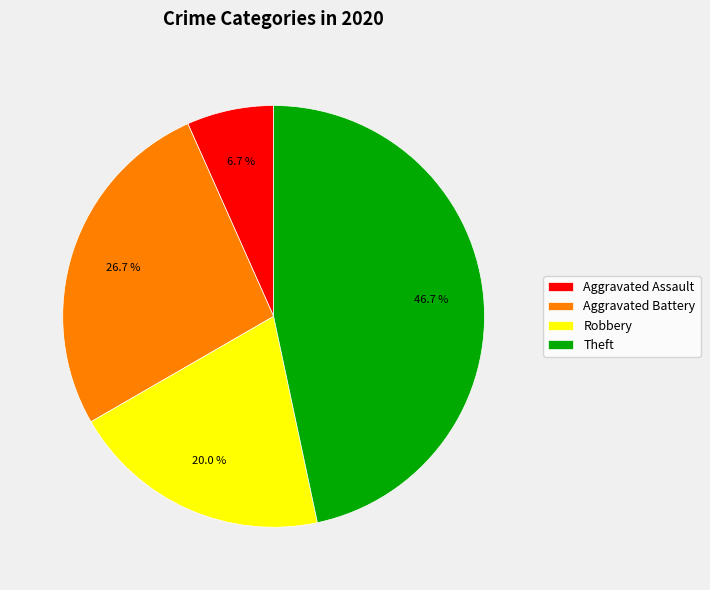

How many slices are in this pie chart?

4